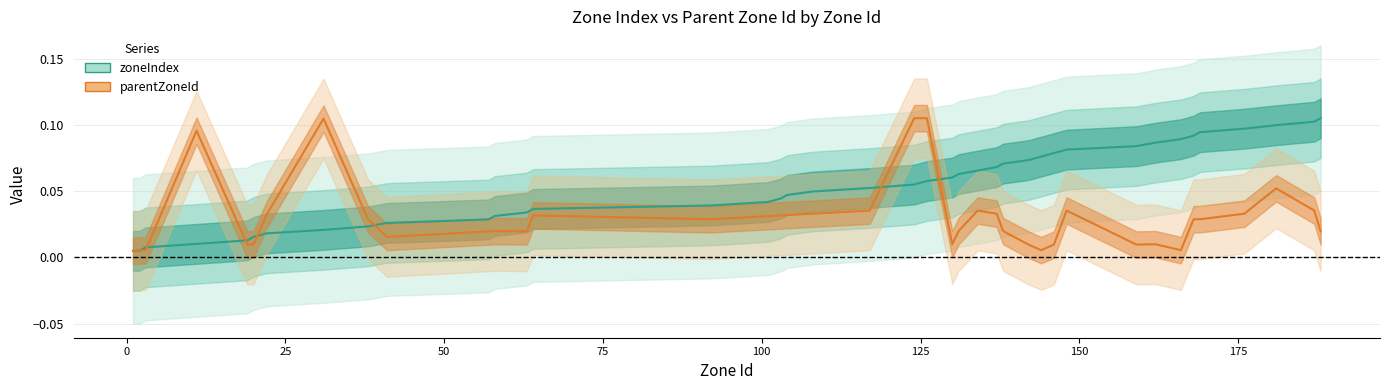

How many times do zoneIndex and parentZoneId cross each other?

7